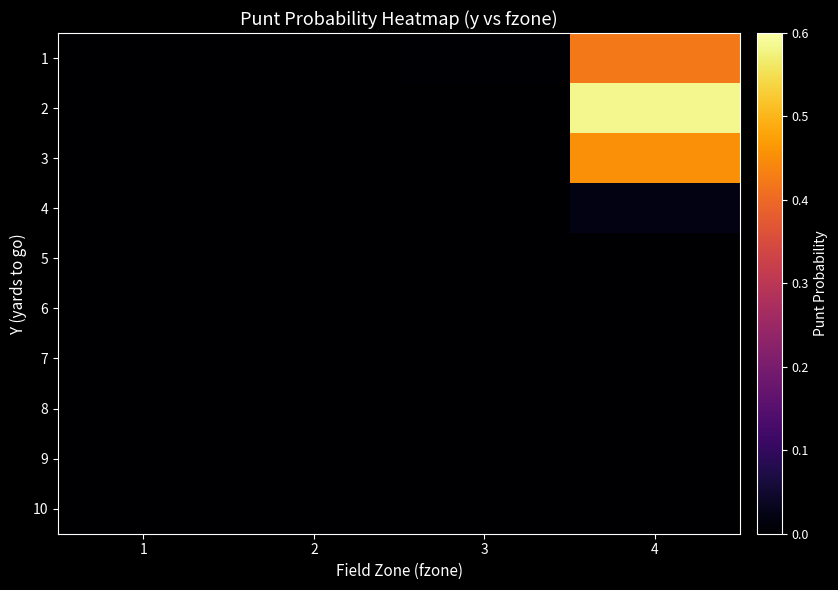

Count the number of data series in this chart.

10